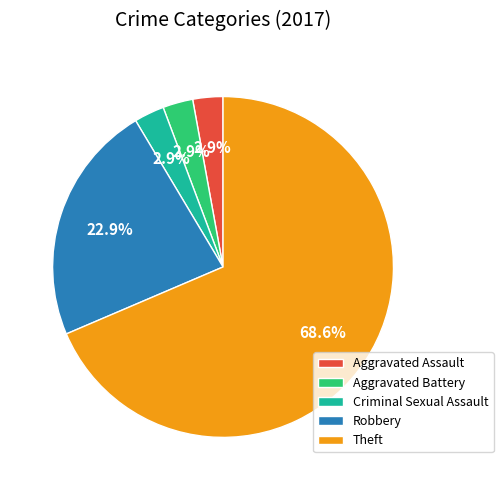

To the nearest percent, what percentage of the pie is Criminal Sexual Assault?

3%